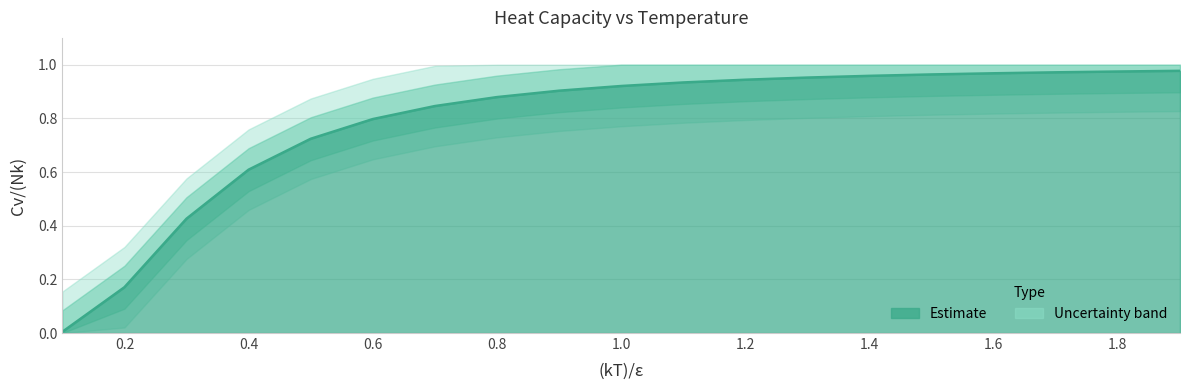

Reading left to right, list all the values displayed in this chart.

0.1=0.0	0.2=0.2	0.3=0.4	0.4=0.6	0.5=0.7	0.6=0.8	0.7=0.8	0.8=0.9	0.9=0.9	1.0=0.9	1.1=0.9	1.2=0.9	1.3=1.0	1.4=1.0	1.5=1.0	1.6=1.0	1.7=1.0	1.8=1.0	1.9=1.0